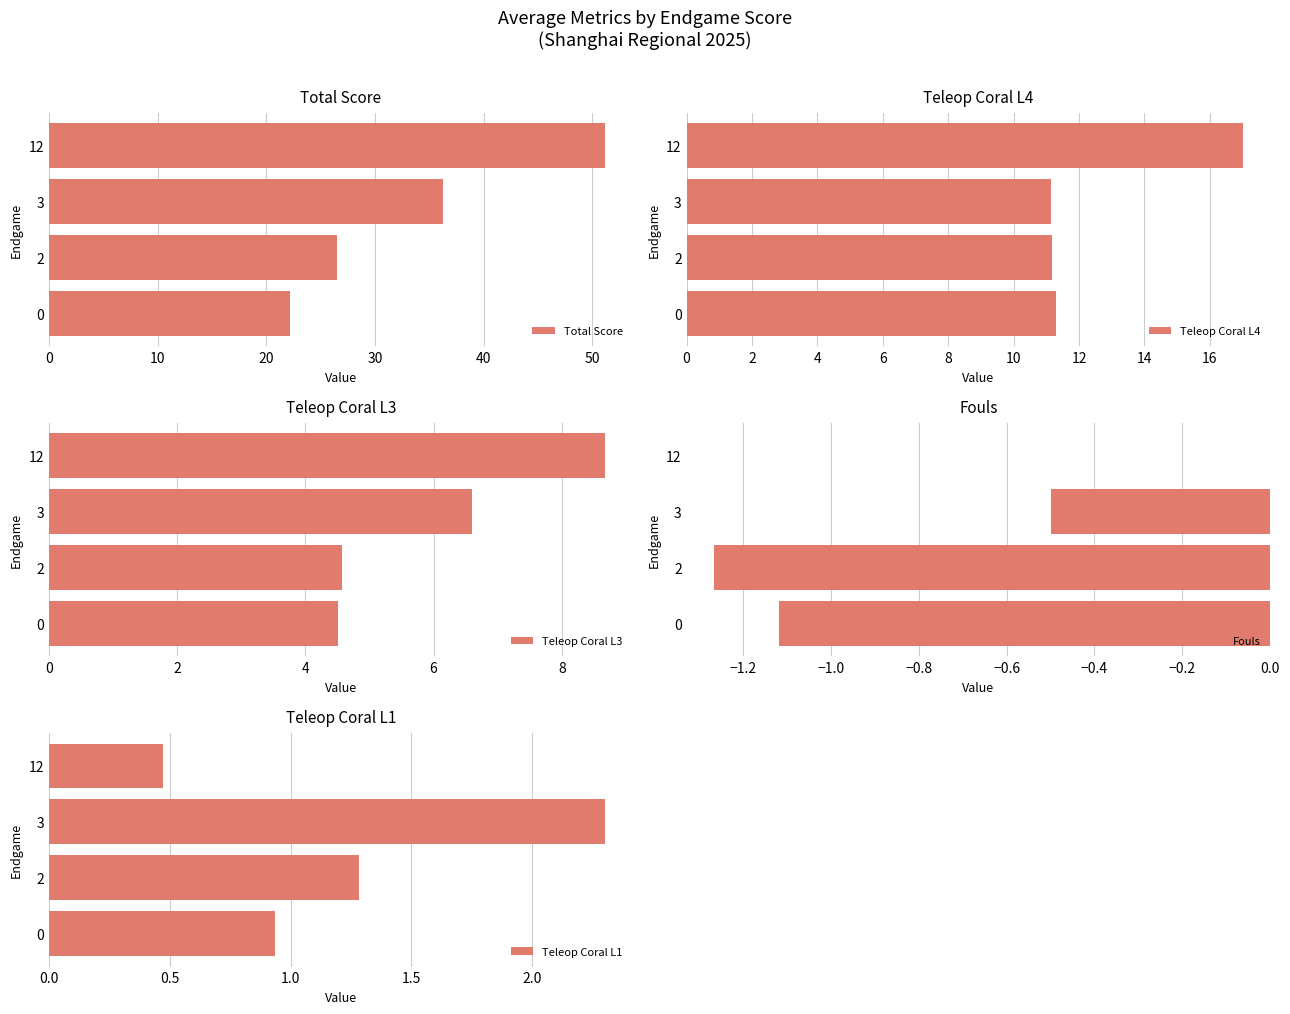

Reading left to right, what are all the values shown in this chart?

Total Score: 22.2	26.5	36.2	51.2
Teleop Coral L4: 11.3	11.2	11.1	17.0
Teleop Coral L3: 4.5	4.6	6.6	8.7
Fouls: -1.1	-1.3	-0.5	0.0
Teleop Coral L1: 0.9	1.3	2.3	0.5